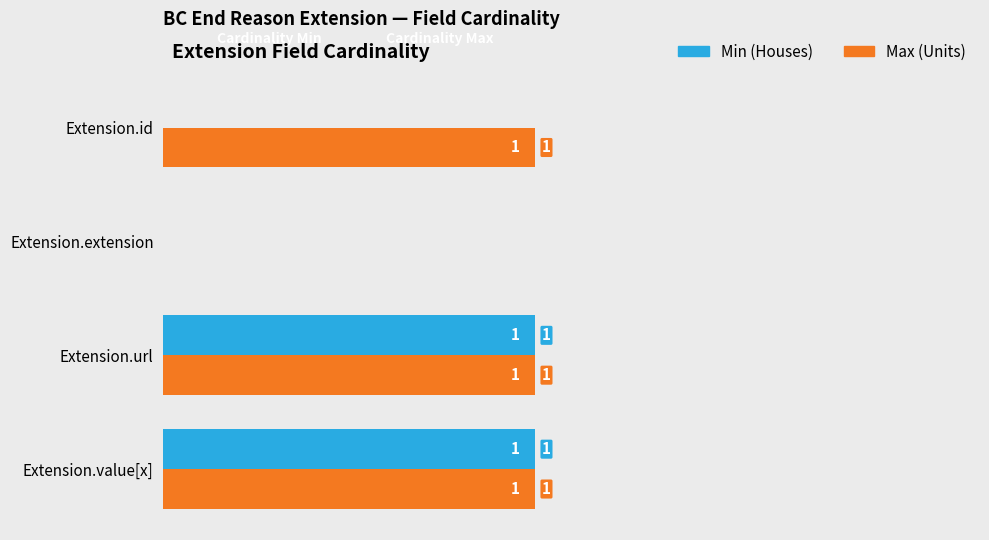

What are all the series names shown in the legend?

Min (Houses), Max (Units)